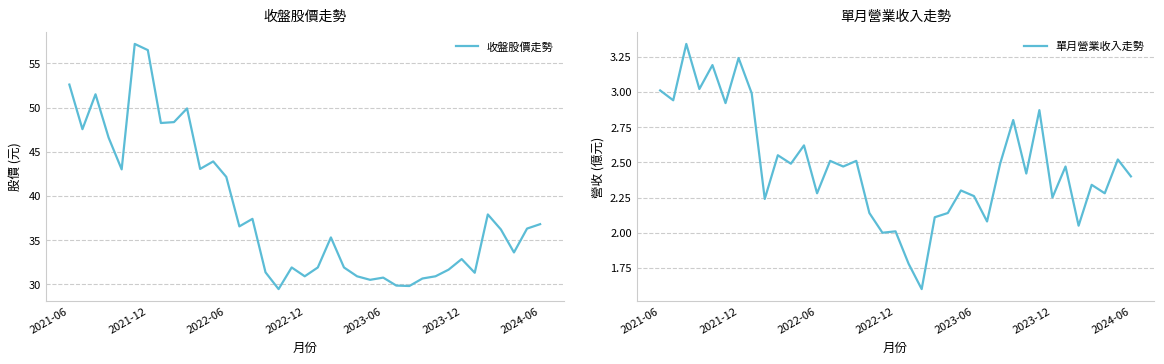

Reading right to left, transcribe all the data shown in this chart.

收盤股價走勢: 36.8	36.3	33.6	36.2	37.9	31.3	32.9	31.6	30.9	30.6	29.8	29.9	30.8	30.5	30.9	31.9	35.3	31.9	30.9	31.9	29.4	31.4	37.4	36.5	42.1	43.9	43.0	49.9	48.4	48.2	56.5	57.2	43.0	46.6	51.5	47.5	52.6
單月營業收入走勢: 2.4	2.5	2.3	2.3	2.0	2.5	2.2	2.9	2.4	2.8	2.5	2.1	2.3	2.3	2.1	2.1	1.6	1.8	2.0	2.0	2.1	2.5	2.5	2.5	2.3	2.6	2.5	2.5	2.2	3.0	3.2	2.9	3.2	3.0	3.3	2.9	3.0